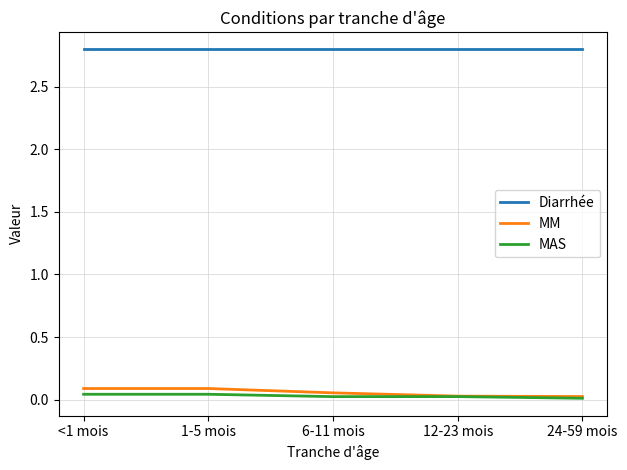

Is the value of Diarrhée at 12-23 mois greater than the value of MAS at 6-11 mois?

Yes